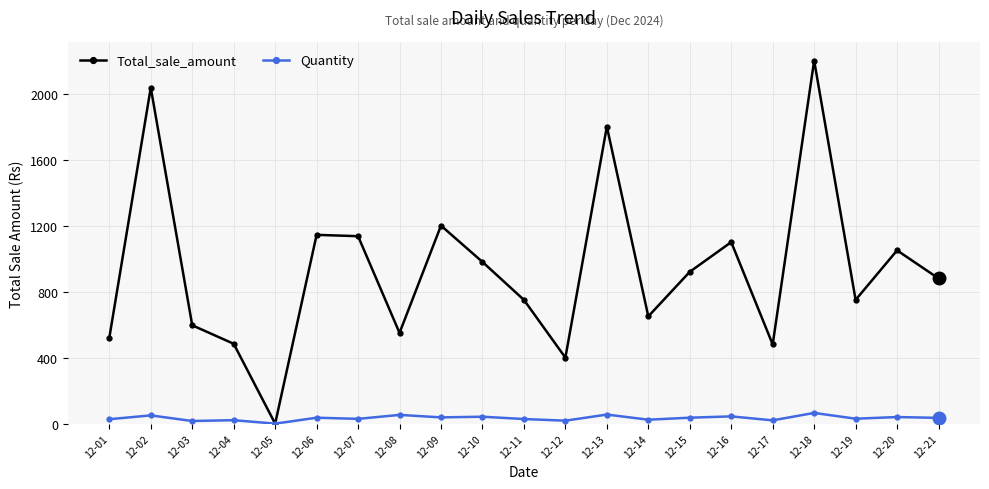

What is the maximum value for Quantity?

65